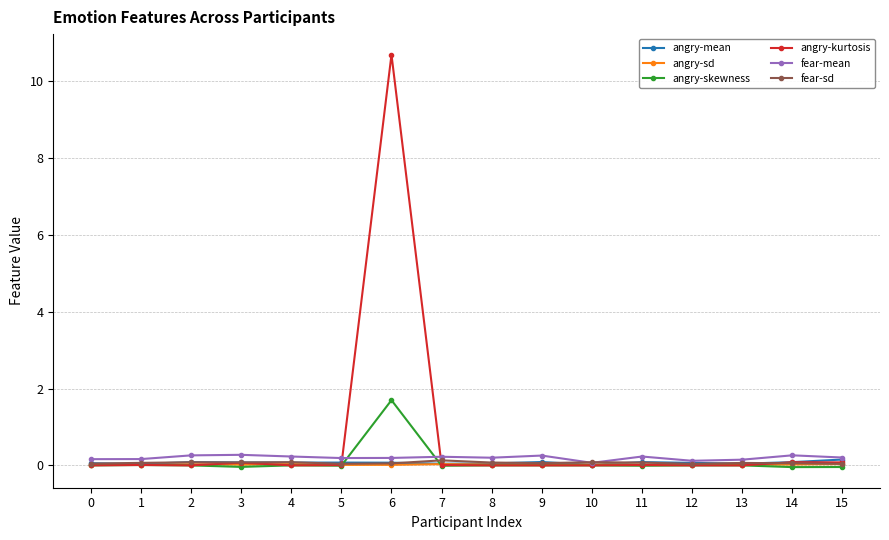

What is the difference between the maximum and minimum values in the fear-mean series?

0.2